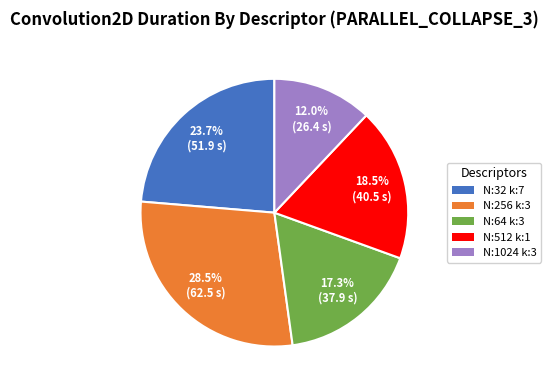

Does any single category account for the majority?

No